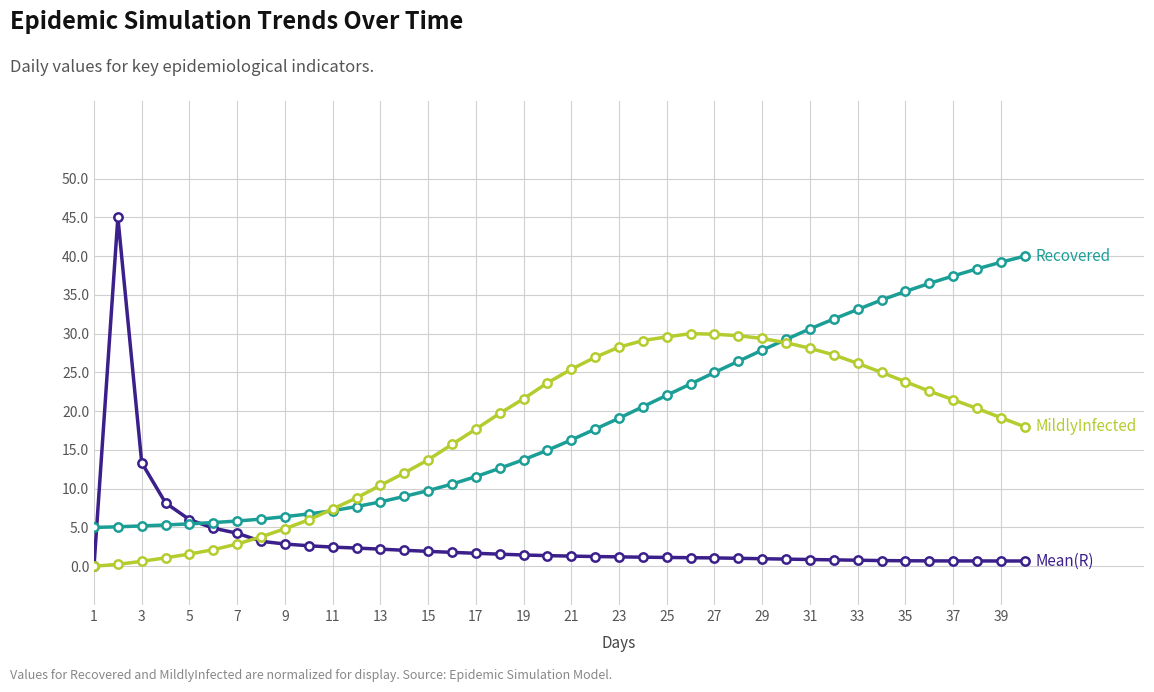

What is the maximum value shown in the chart?

45.0